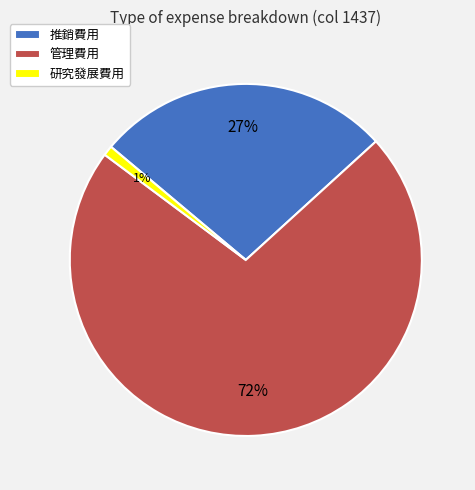

To the nearest percent, what percentage of the pie is 推銷費用?

27%